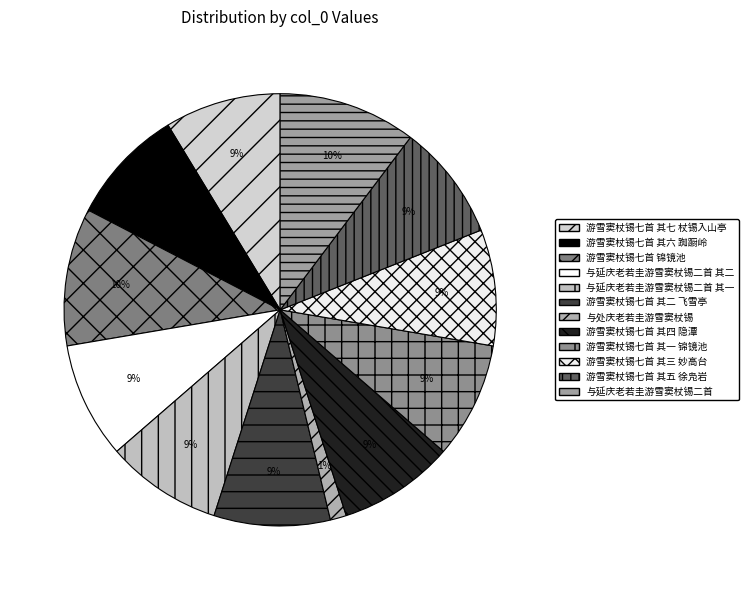

Is 与延庆老若圭游雪窦杖锡二首 其二 the majority of the pie?

No